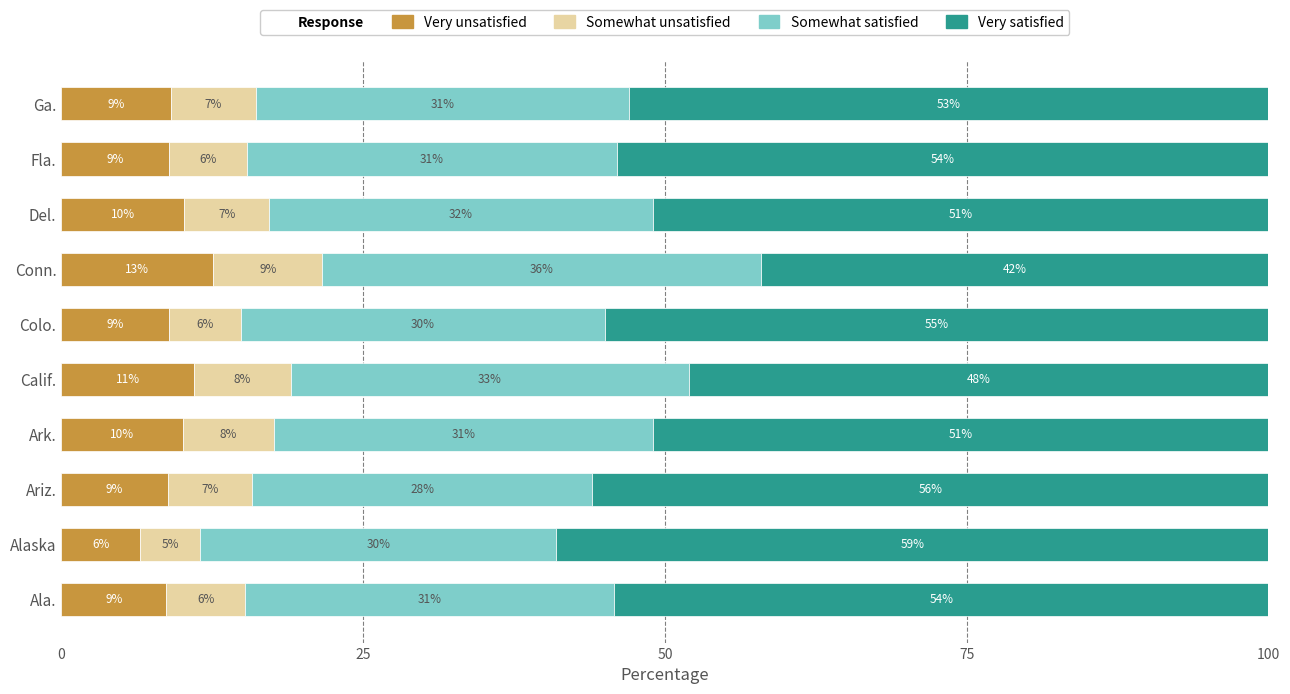

What is the average value of the Very unsatisfied series?

9.5